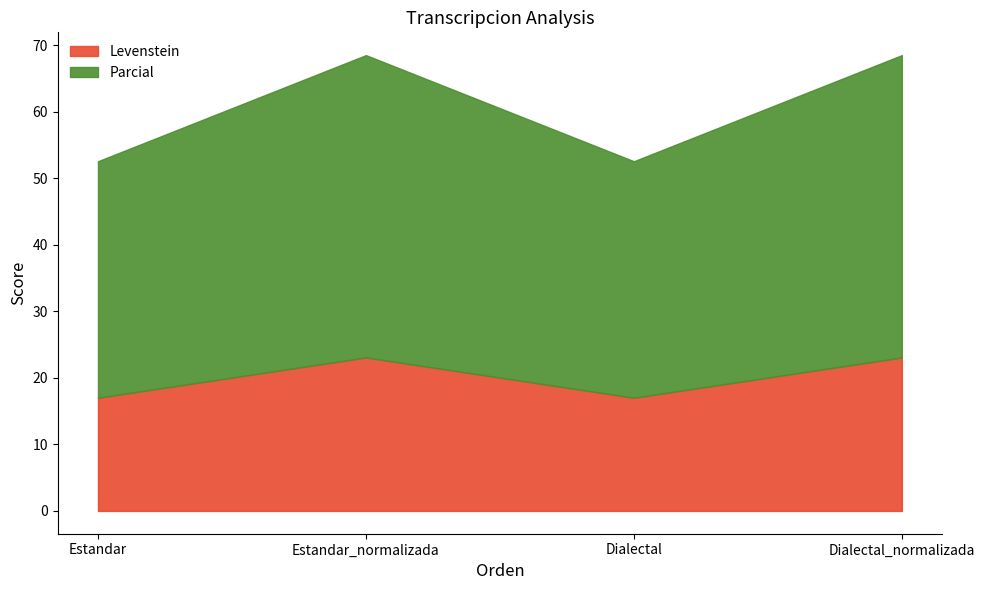

What are all the series names shown in the legend?

Levenstein, Parcial